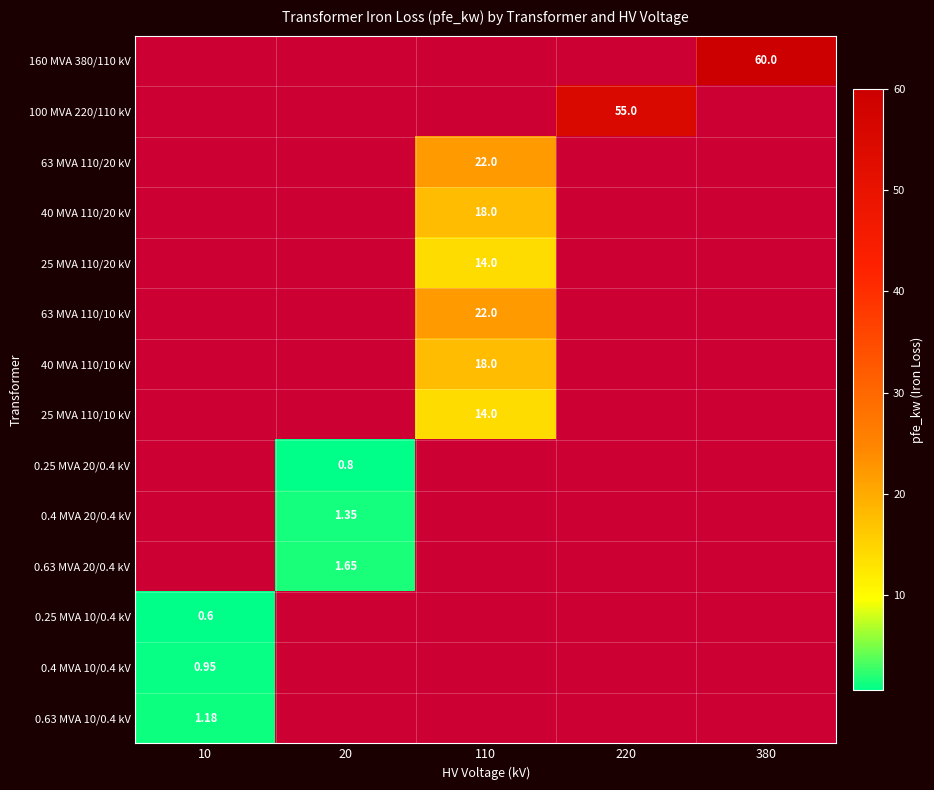

Which has a higher value, 220 or 10?

10